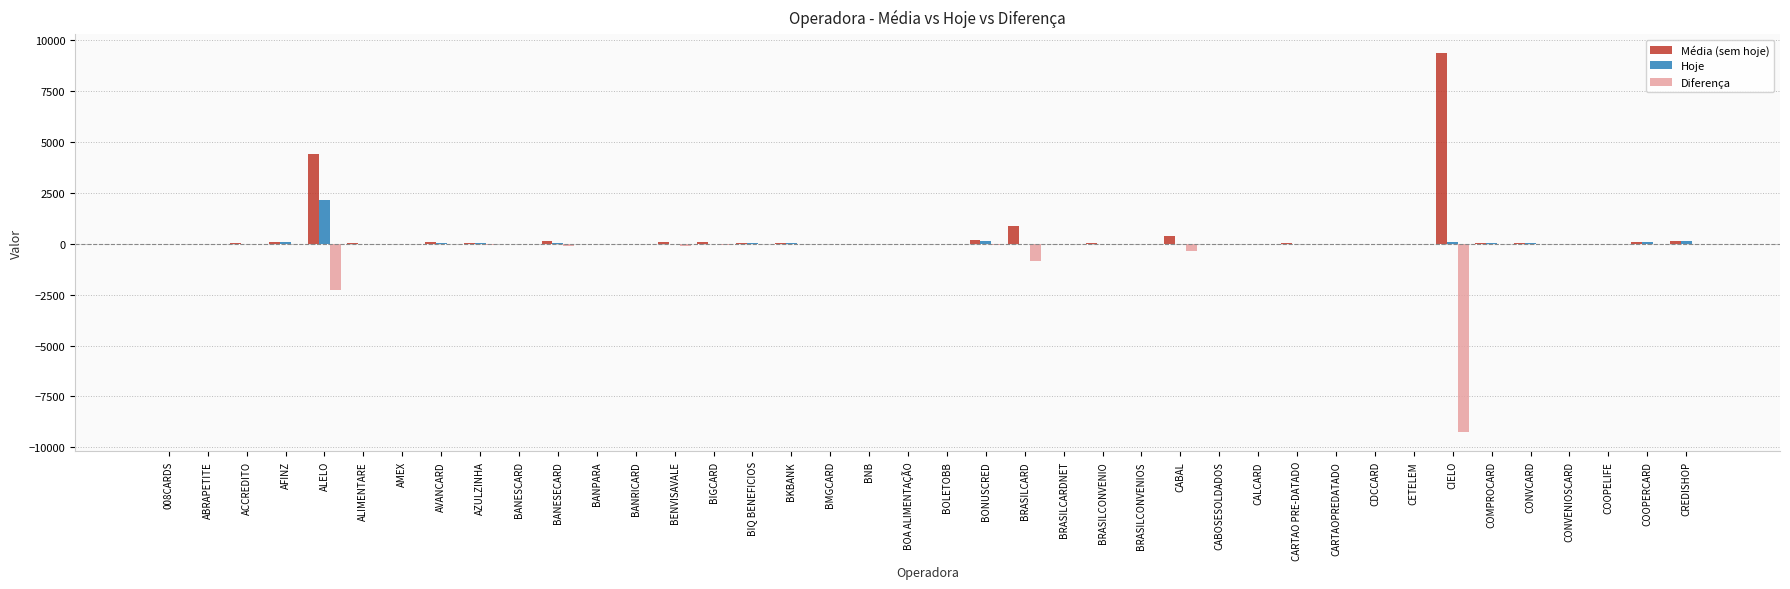

The Média (sem hoje) series shows 35 at COMPROCARD. True or false?

True